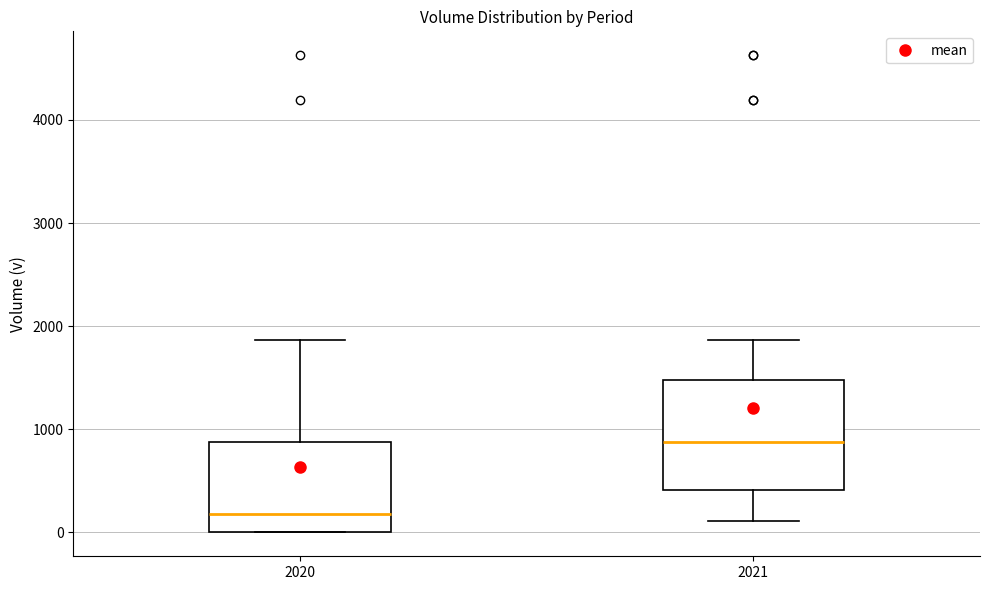

Reading left to right, transcribe this box plot: for each box, give where its median line is, the range the box spans, and where its two whiskers end, as read against the y-axis. The values are not printed on the chart, so give them approximately, as read against the axis.

2020: median 200, box 0 to 900, whiskers 0 to 1900
2021: median 900, box 400 to 1500, whiskers 100 to 1900